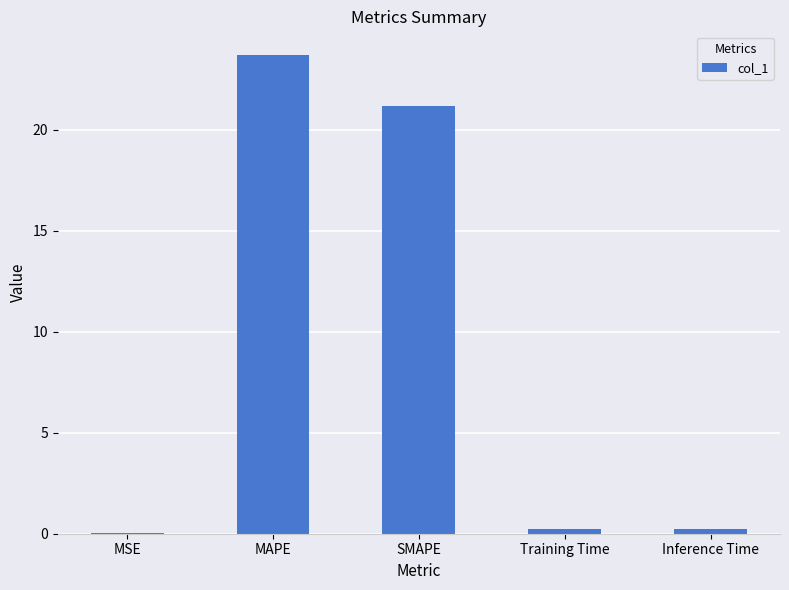

What is the sum of all values?

45.3